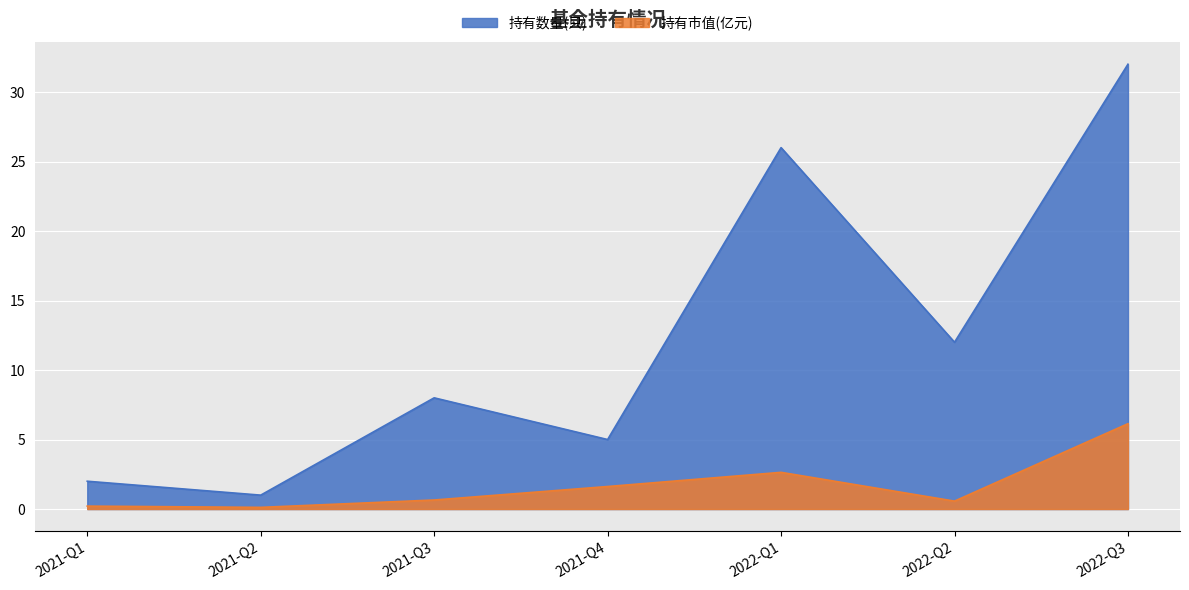

Rank the series at 2021-Q3 from lowest to highest value.

持有市值(亿元), 持有数量(只)